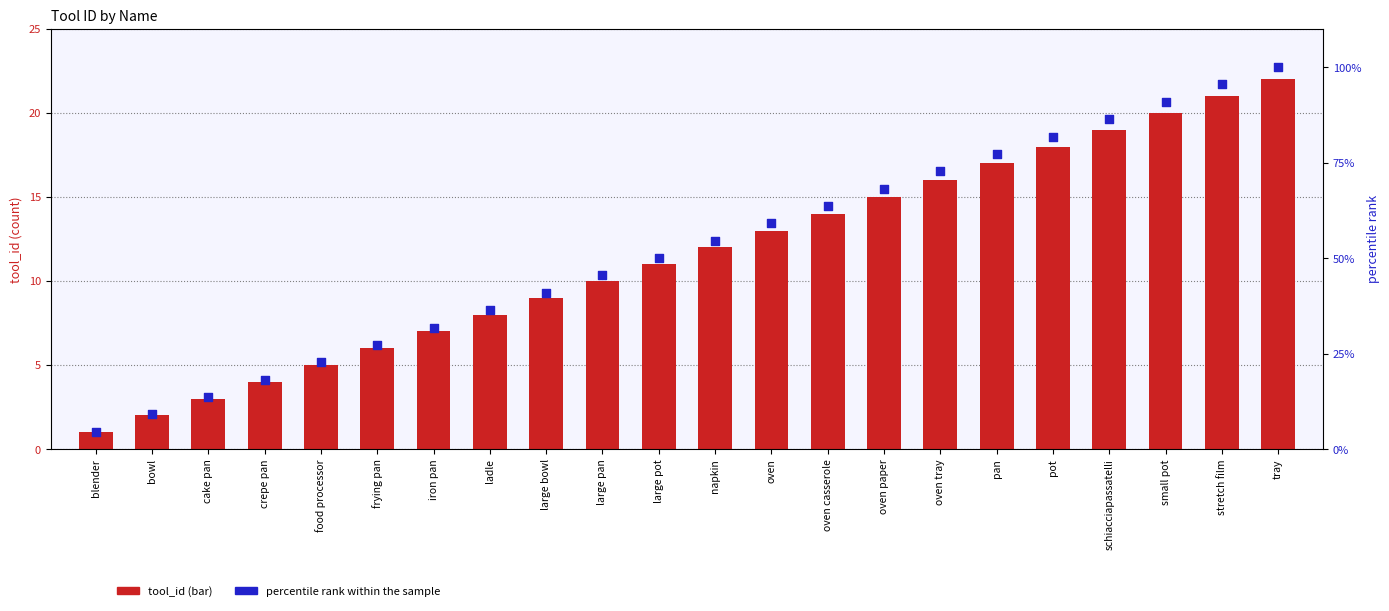

What is the total value across all series at small pot?

110.9